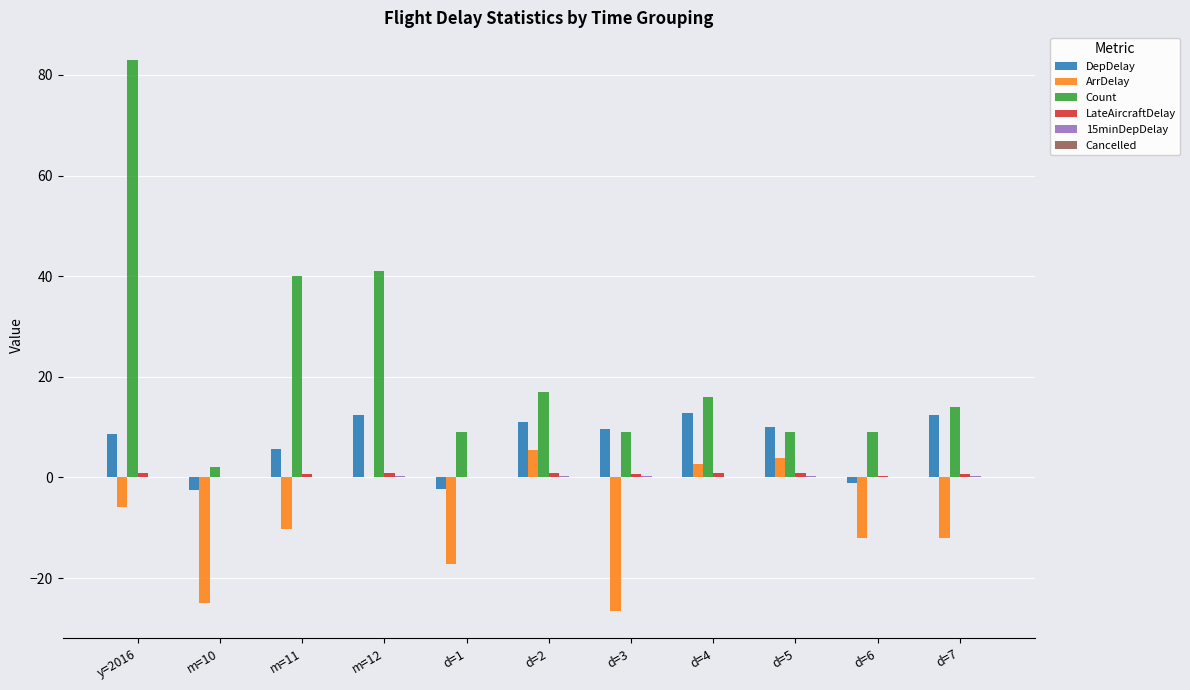

Which series changed the most between m=11 and d=6?

Count